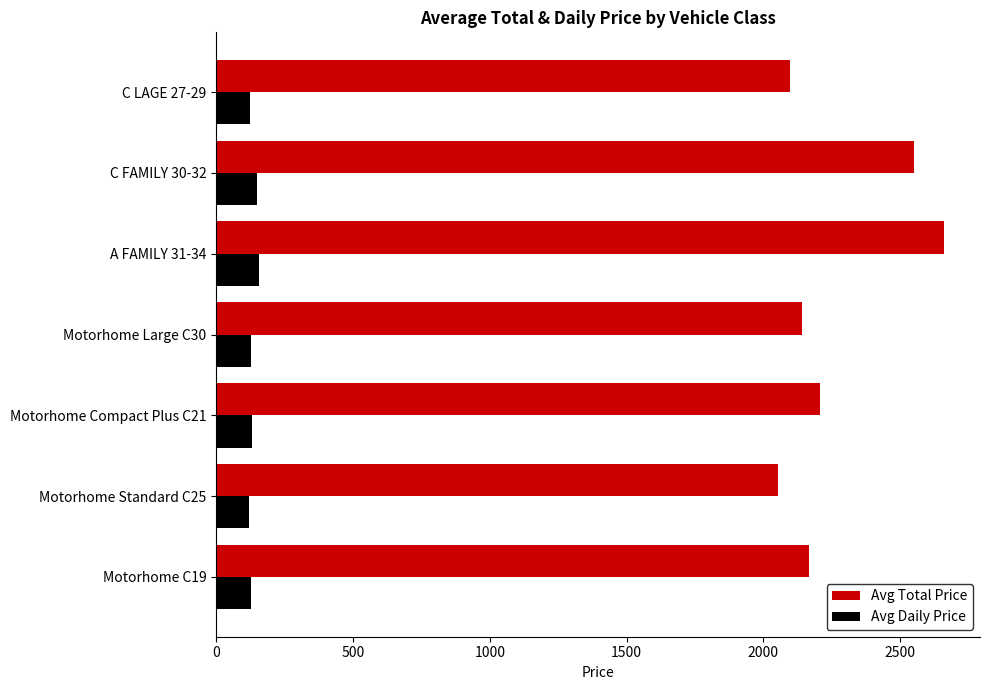

The value of Avg Total Price at Motorhome Large C30 is 2862.5. True or false?

False